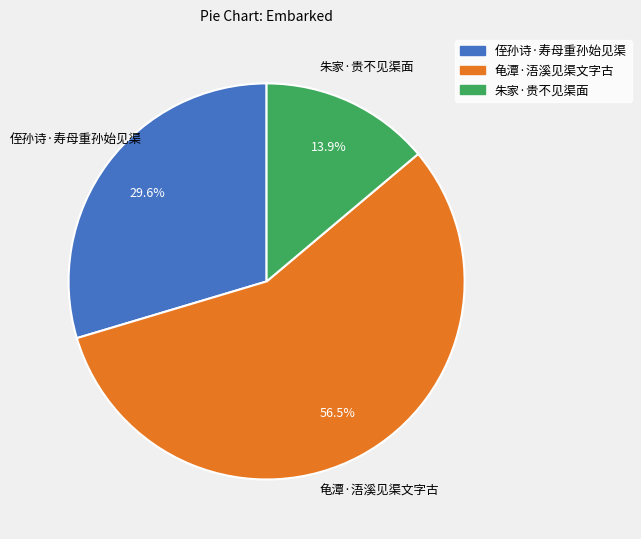

How many segments does this pie chart have?

3